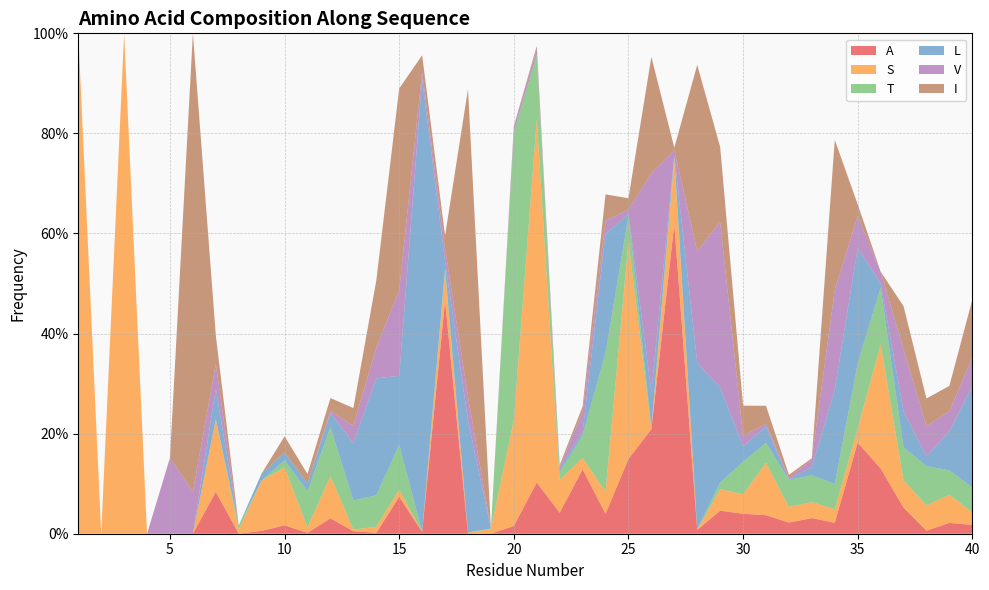

Reading left to right, list all the values displayed in this chart.

A: 1=0.0	2=0.0	3=0.0	4=0.0	5=0.0	6=0.0	7=0.1	8=0.0	9=0.0	10=0.0	11=0.0	12=0.0	13=0.0	14=0.0	15=0.1	16=0.0	17=0.5	18=0.0	19=0.0	20=0.0	21=0.1	22=0.0	23=0.1	24=0.0	25=0.1	26=0.2	27=0.6	28=0.0	29=0.0	30=0.0	31=0.0	32=0.0	33=0.0	34=0.0	35=0.2	36=0.1	37=0.1	38=0.0	39=0.0	40=0.0
S: 1=1.0	2=0.0	3=1.0	4=0.0	5=0.0	6=0.0	7=0.1	8=0.0	9=0.1	10=0.1	11=0.0	12=0.1	13=0.0	14=0.0	15=0.0	16=0.0	17=0.1	18=0.0	19=0.0	20=0.2	21=0.7	22=0.1	23=0.0	24=0.0	25=0.4	26=0.0	27=0.1	28=0.0	29=0.0	30=0.0	31=0.1	32=0.0	33=0.0	34=0.0	35=0.0	36=0.2	37=0.1	38=0.1	39=0.1	40=0.0
T: 1=0.0	2=0.0	3=0.0	4=0.0	5=0.0	6=0.0	7=0.0	8=0.0	9=0.0	10=0.0	11=0.1	12=0.1	13=0.1	14=0.1	15=0.1	16=0.0	17=0.0	18=0.0	19=0.0	20=0.6	21=0.1	22=0.0	23=0.0	24=0.3	25=0.1	26=0.0	27=0.0	28=0.0	29=0.0	30=0.1	31=0.0	32=0.1	33=0.1	34=0.1	35=0.1	36=0.1	37=0.1	38=0.1	39=0.0	40=0.0
L: 1=0.0	2=0.0	3=0.0	4=0.0	5=0.0	6=0.0	7=0.1	8=0.0	9=0.0	10=0.0	11=0.0	12=0.0	13=0.1	14=0.2	15=0.1	16=0.9	17=0.0	18=0.2	19=0.0	20=0.0	21=0.0	22=0.0	23=0.0	24=0.2	25=0.0	26=0.1	27=0.0	28=0.3	29=0.2	30=0.0	31=0.0	32=0.0	33=0.0	34=0.2	35=0.2	36=0.0	37=0.1	38=0.0	39=0.1	40=0.2
V: 1=0.0	2=0.0	3=0.0	4=0.0	5=0.2	6=0.1	7=0.1	8=0.0	9=0.0	10=0.0	11=0.0	12=0.0	13=0.0	14=0.1	15=0.2	16=0.0	17=0.0	18=0.0	19=0.0	20=0.0	21=0.0	22=0.0	23=0.0	24=0.0	25=0.0	26=0.4	27=0.0	28=0.2	29=0.3	30=0.0	31=0.0	32=0.0	33=0.0	34=0.2	35=0.1	36=0.0	37=0.1	38=0.1	39=0.0	40=0.1
I: 1=0.0	2=0.0	3=0.0	4=0.0	5=0.0	6=0.9	7=0.1	8=0.0	9=0.0	10=0.0	11=0.0	12=0.0	13=0.0	14=0.1	15=0.4	16=0.0	17=0.0	18=0.6	19=0.0	20=0.0	21=0.0	22=0.0	23=0.0	24=0.1	25=0.0	26=0.2	27=0.0	28=0.4	29=0.1	30=0.1	31=0.0	32=0.0	33=0.0	34=0.3	35=0.0	36=0.0	37=0.1	38=0.1	39=0.1	40=0.1